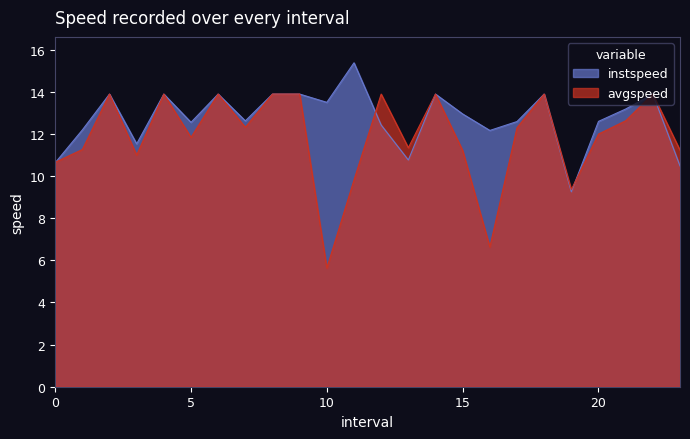

List the series in order of their overall mean, highest first.

instspeed, avgspeed